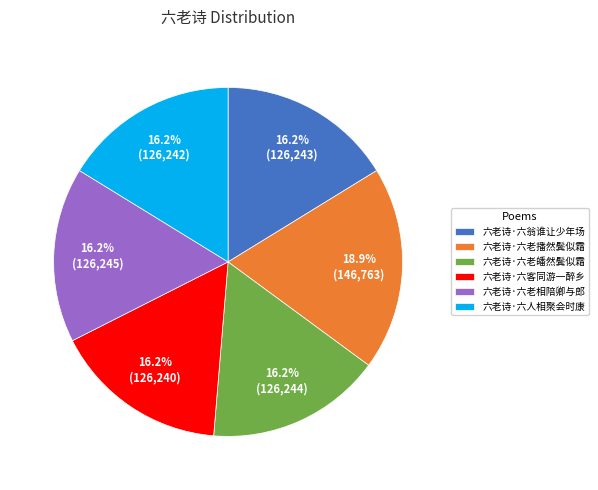

To the nearest percent, what is the combined percentage of 六老诗·六客同游一醉乡 and 六老诗·六老播然鬓似霜?

35%